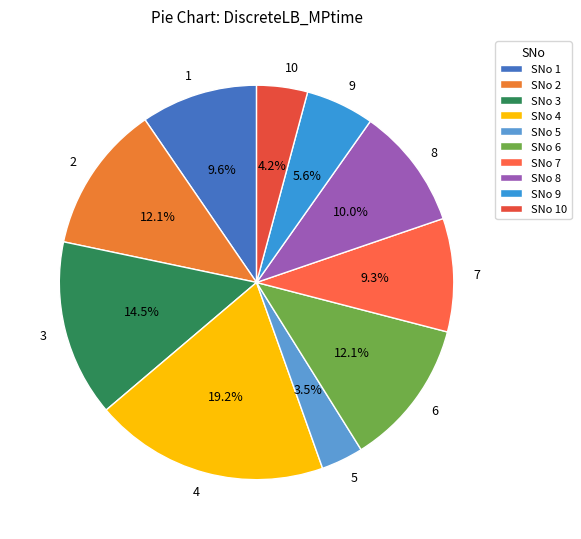

Which slice is the largest?

4